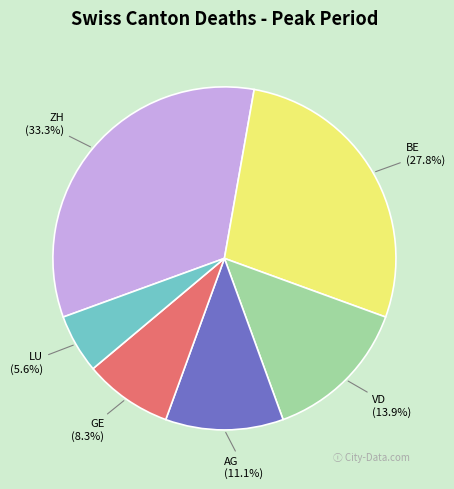

Which category has the biggest portion of the pie?

ZH